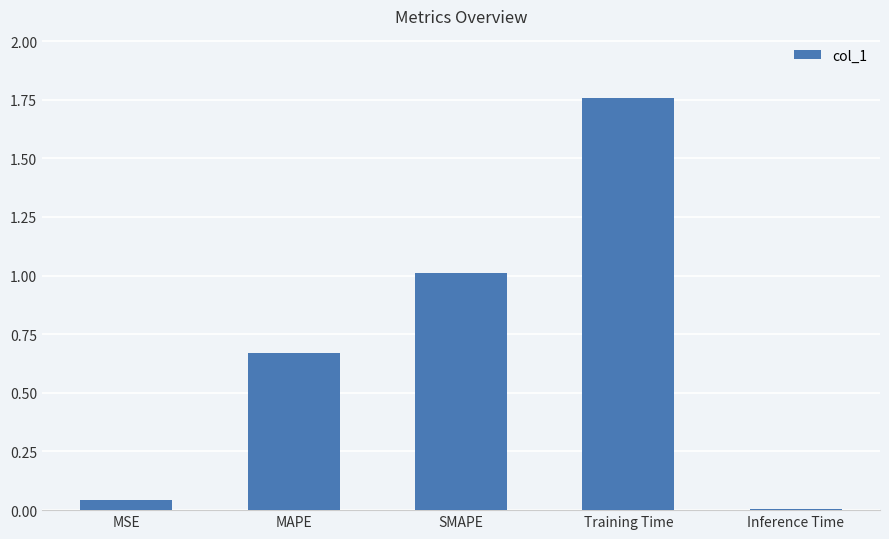

Which has a higher value, Training Time or MSE?

Training Time